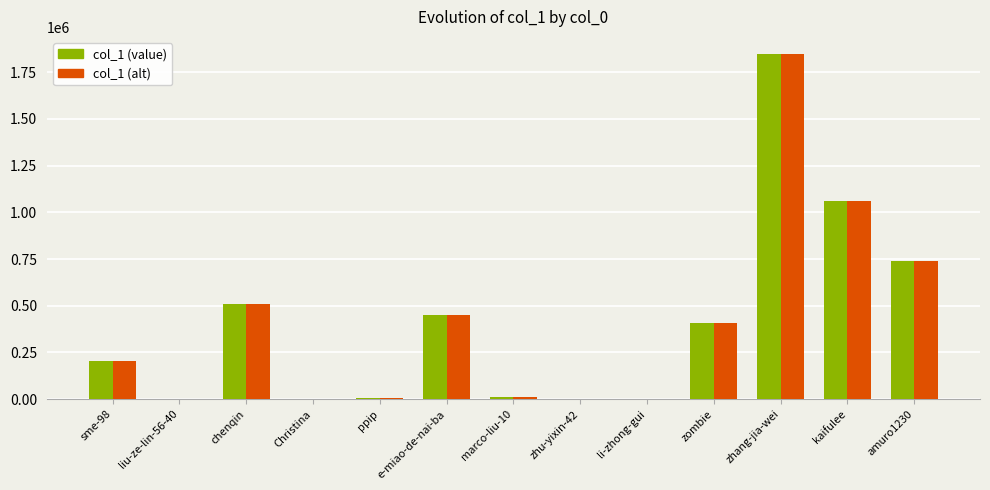

What is the greatest value displayed?

1845997